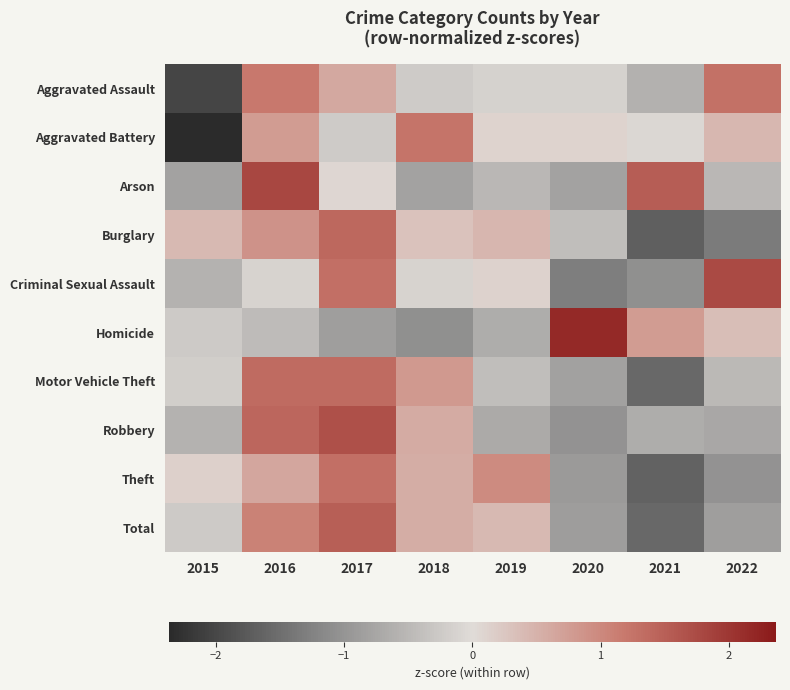

Reading right to left, what are all the values shown in this chart?

Aggravated Assault: 2022=1.3	2021=-0.6	2020=-0.1	2019=-0.1	2018=-0.2	2017=0.6	2016=1.2	2015=-2.0
Aggravated Battery: 2022=0.4	2021=-0.1	2020=0.1	2019=0.1	2018=1.3	2017=-0.2	2016=0.8	2015=-2.4
Arson: 2022=-0.5	2021=1.5	2020=-0.8	2019=-0.5	2018=-0.8	2017=0.1	2016=1.8	2015=-0.8
Burglary: 2022=-1.3	2021=-1.7	2020=-0.4	2019=0.5	2018=0.3	2017=1.4	2016=0.9	2015=0.4
Criminal Sexual Assault: 2022=1.8	2021=-1.1	2020=-1.3	2019=0.1	2018=-0.1	2017=1.3	2016=-0.1	2015=-0.6
Homicide: 2022=0.4	2021=0.8	2020=2.2	2019=-0.7	2018=-1.1	2017=-0.9	2016=-0.5	2015=-0.3
Motor Vehicle Theft: 2022=-0.5	2021=-1.6	2020=-0.8	2019=-0.4	2018=0.8	2017=1.4	2016=1.4	2015=-0.2
Robbery: 2022=-0.7	2021=-0.7	2020=-1.0	2019=-0.7	2018=0.6	2017=1.7	2016=1.4	2015=-0.6
Theft: 2022=-1.0	2021=-1.7	2020=-0.9	2019=1.0	2018=0.6	2017=1.3	2016=0.6	2015=0.1
Total: 2022=-0.9	2021=-1.6	2020=-0.9	2019=0.4	2018=0.6	2017=1.5	2016=1.1	2015=-0.3